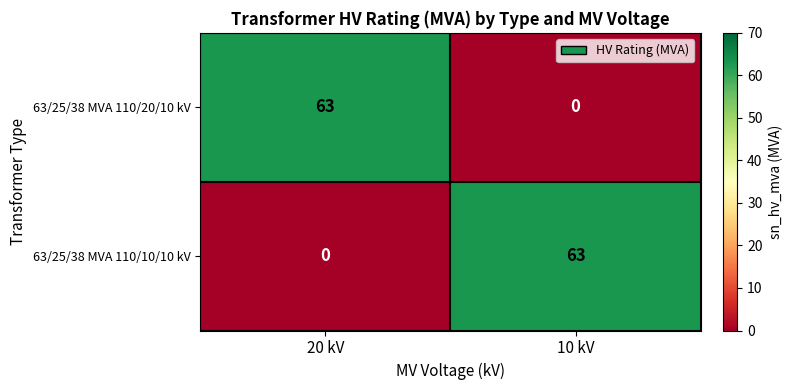

Rank the series at 10 kV from highest to lowest value.

63/25/38 MVA 110/10/10 kV, 63/25/38 MVA 110/20/10 kV